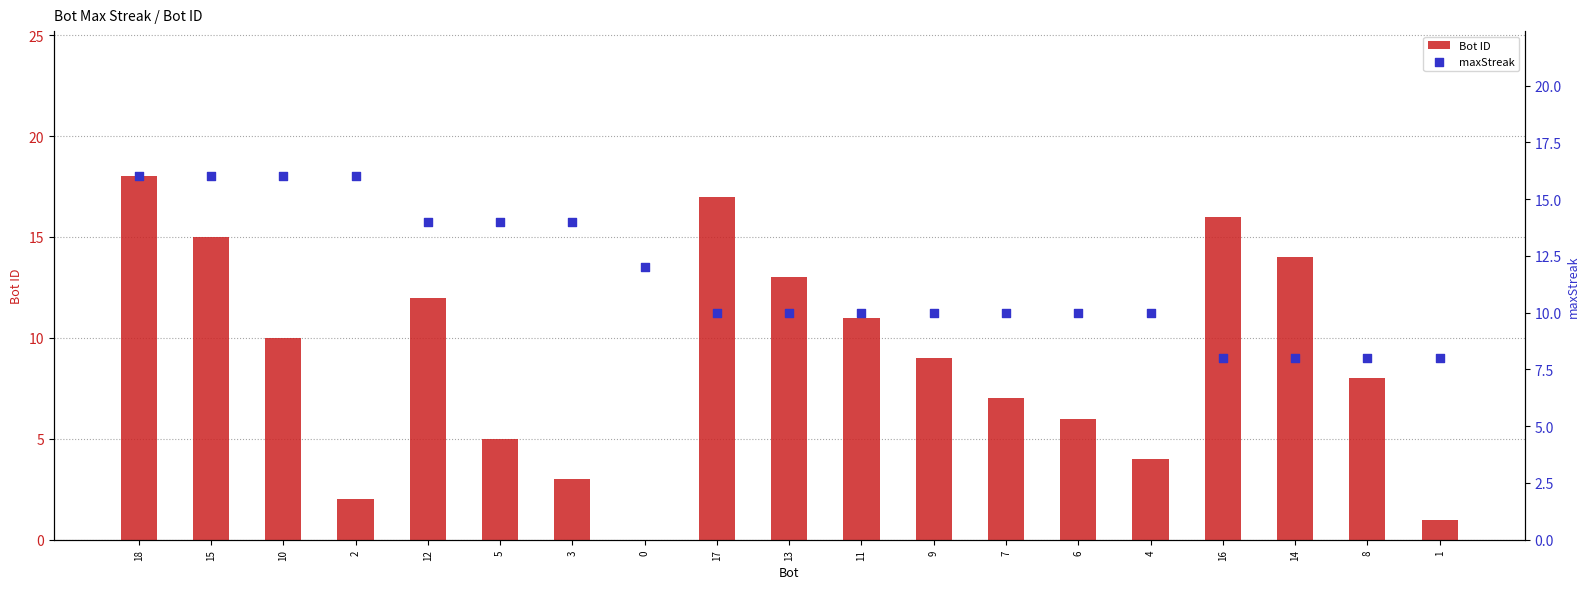

Which series contains the lowest Y value?

Bot ID